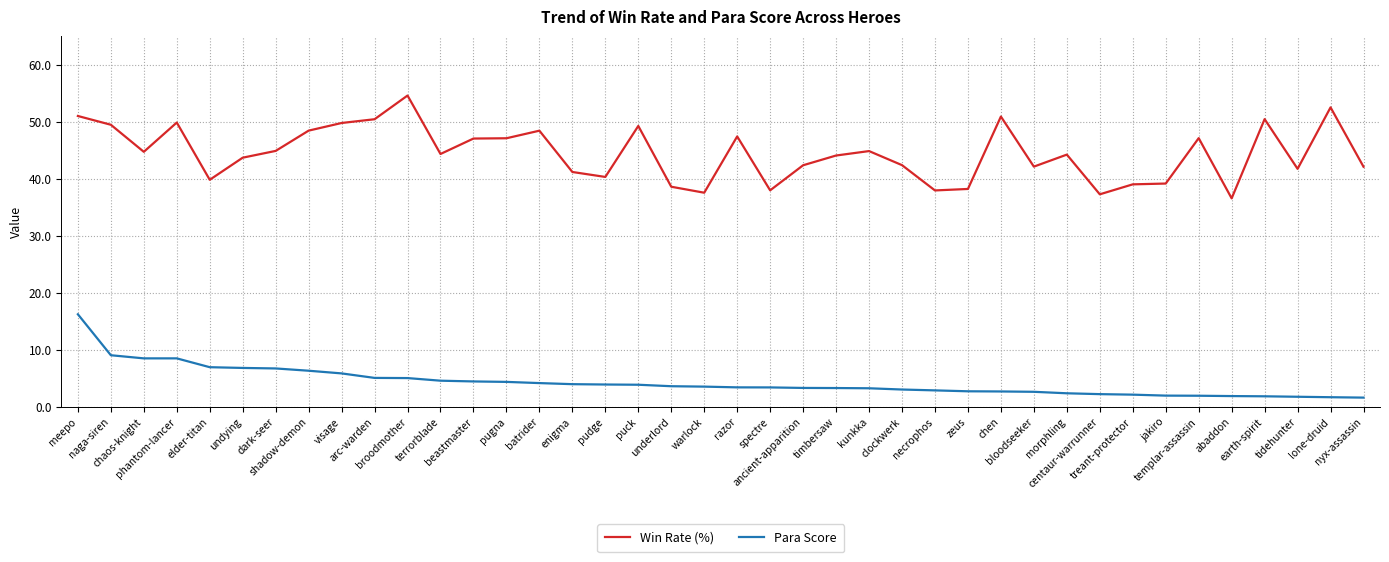

List the series in order of their peak value, lowest first.

Para Score, Win Rate (%)